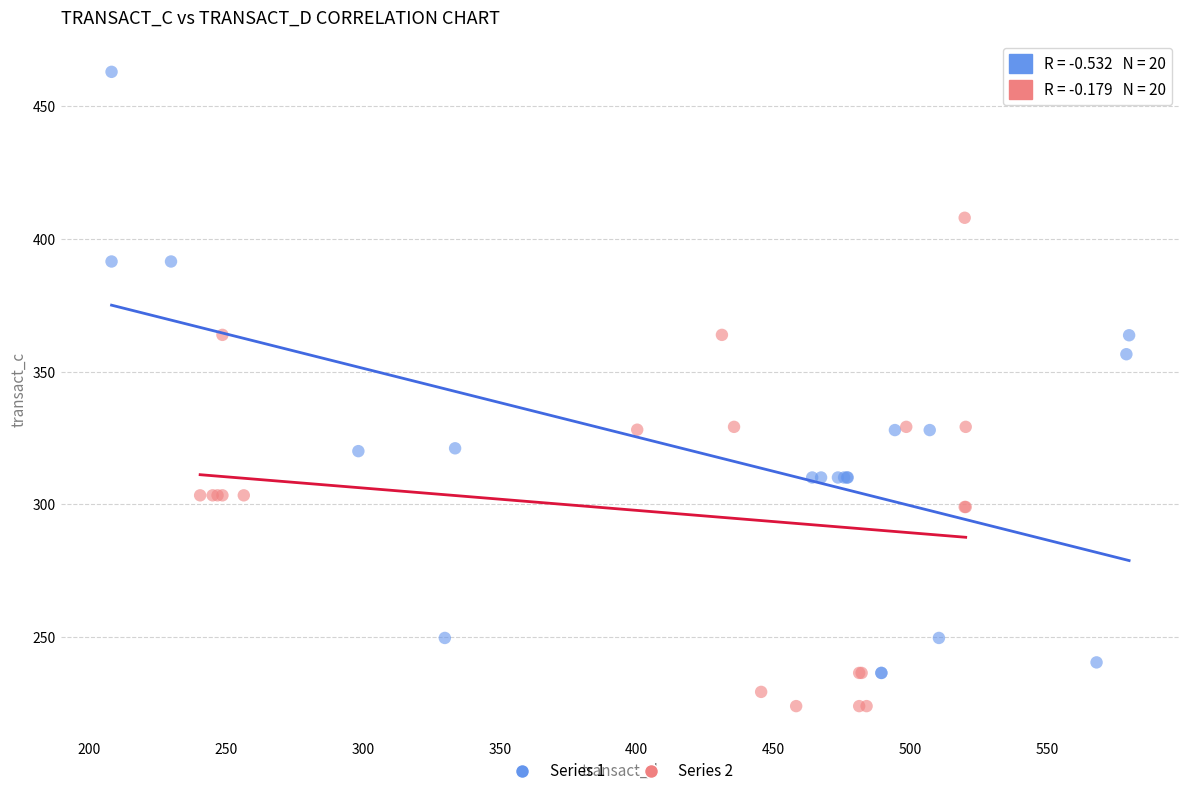

Which series has the widest spread of Y values?

Series 1